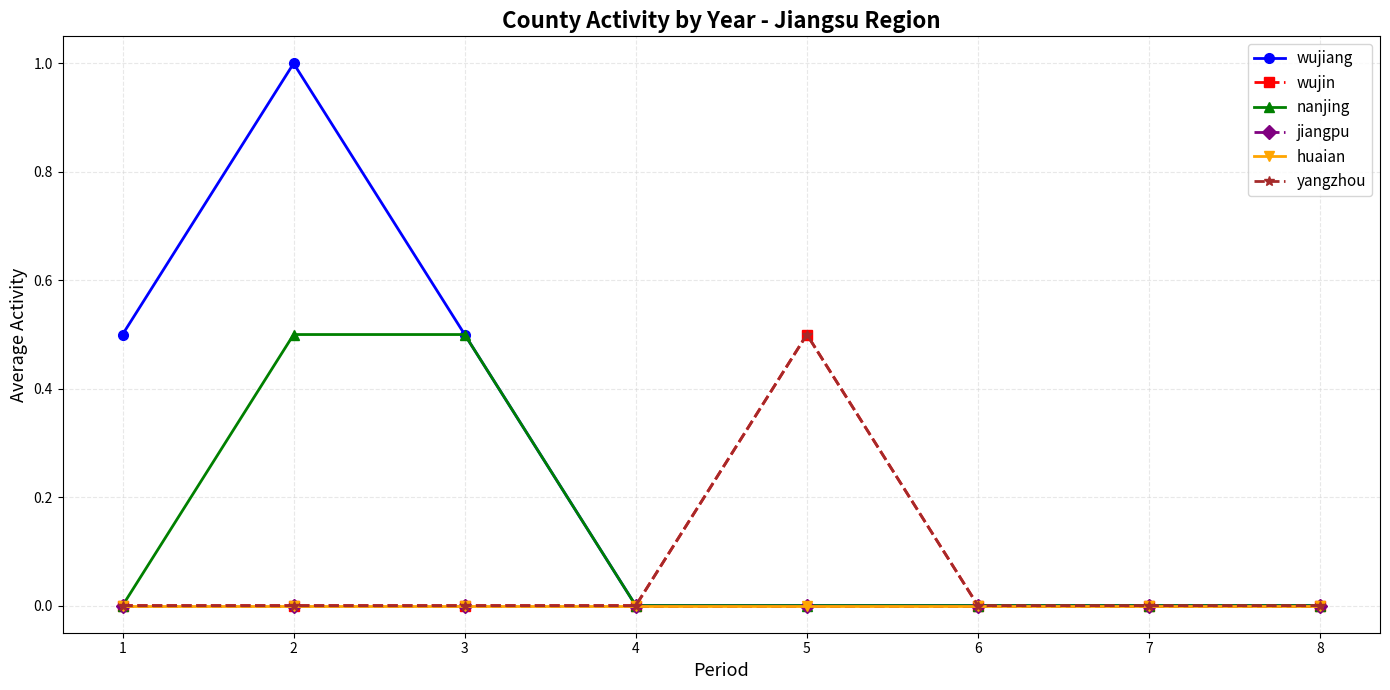

What is the maximum value shown in the chart?

1.0